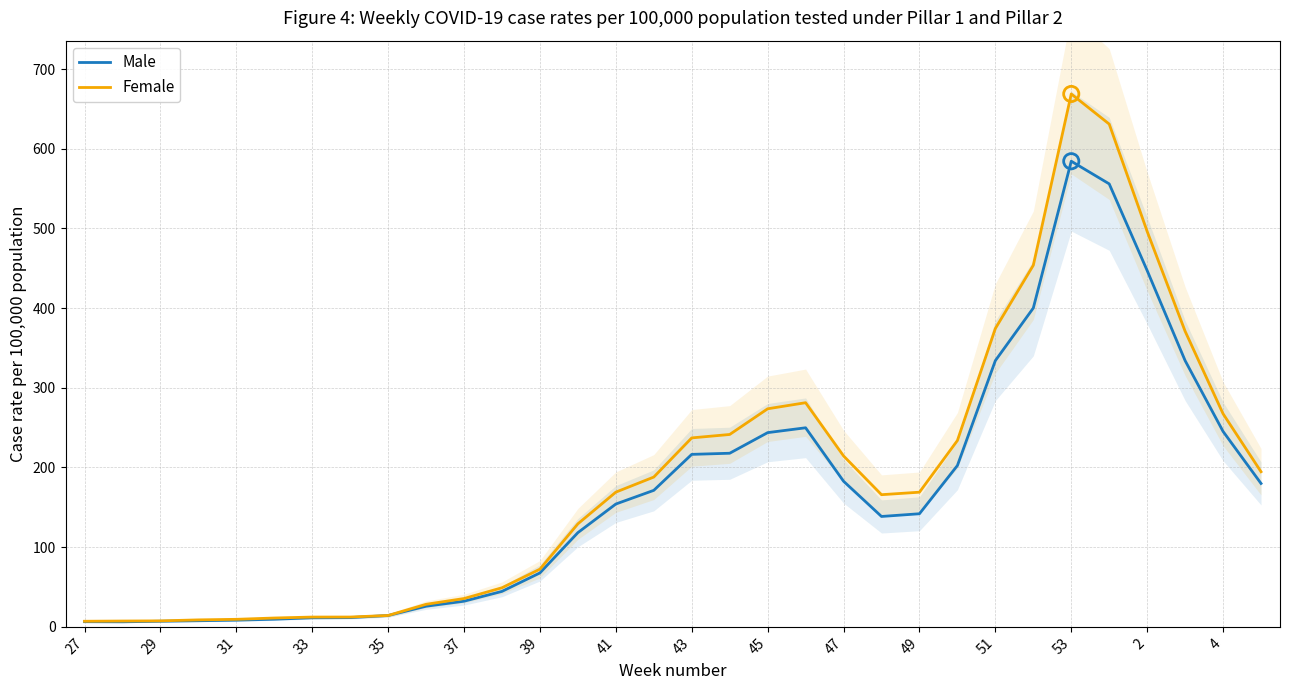

The Male series shows 154.1 at 41. True or false?

True